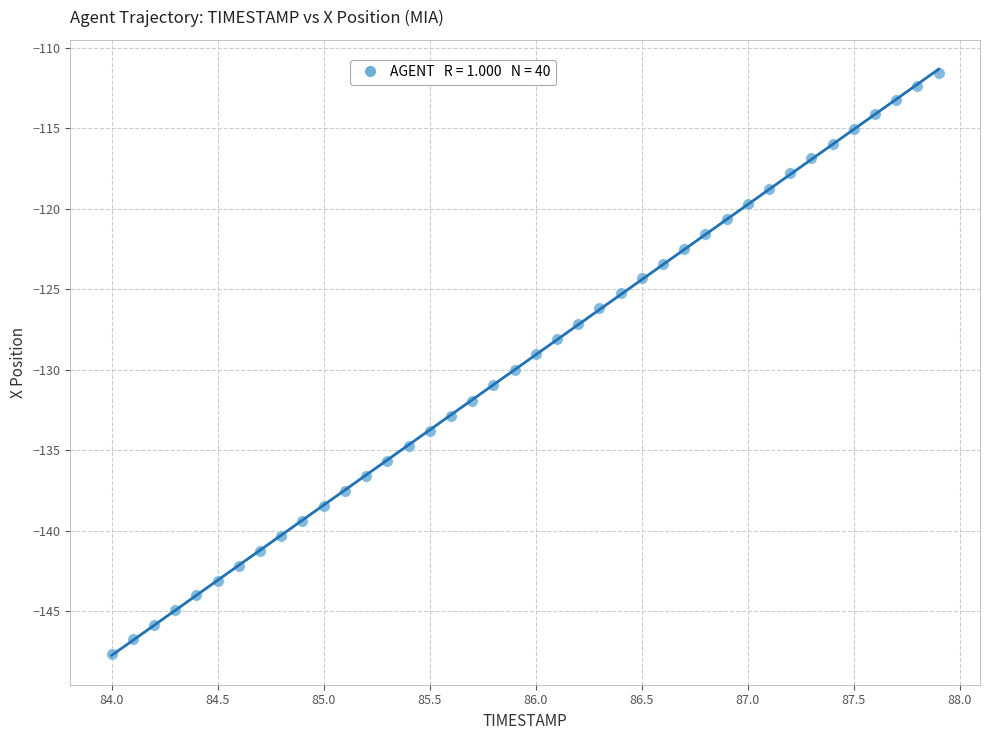

What is the range of Y values (max minus min)?

36.1